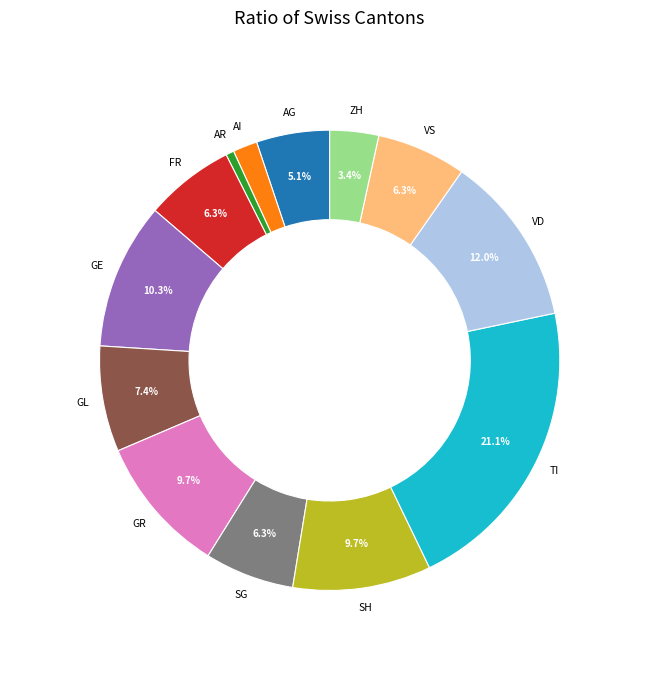

Is there any slice that represents more than half of the pie?

No